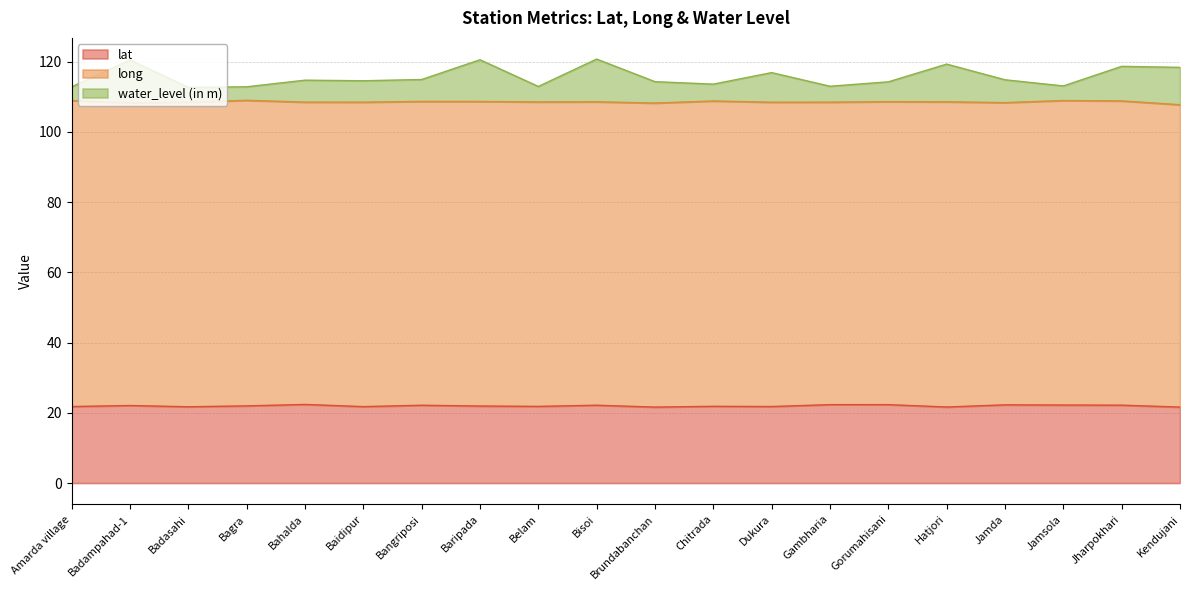

Is it true that water_level (in m) equals 204.1 at Baidipur?

False